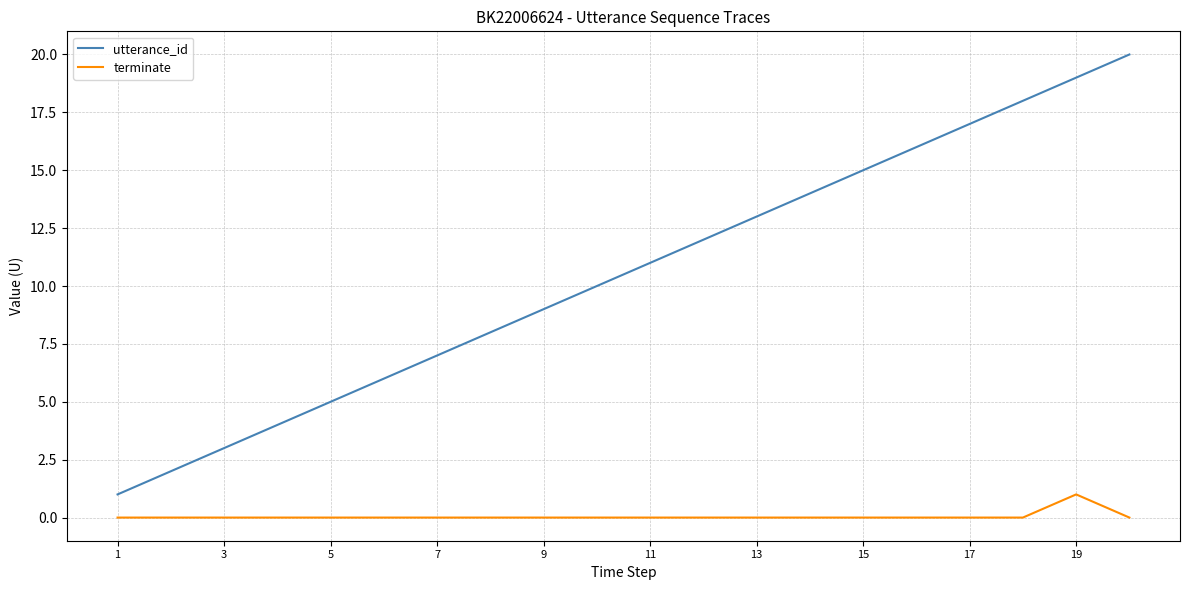

Which series has the largest range (max minus min)?

utterance_id